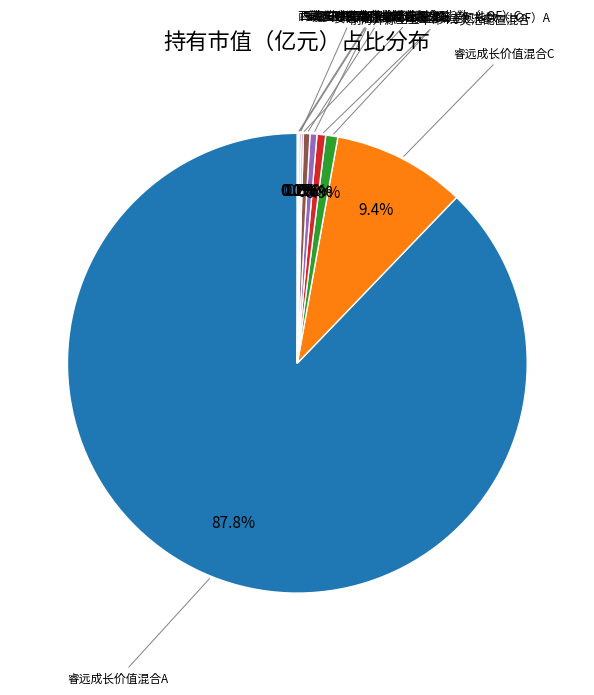

Does any single category account for the majority?

Yes